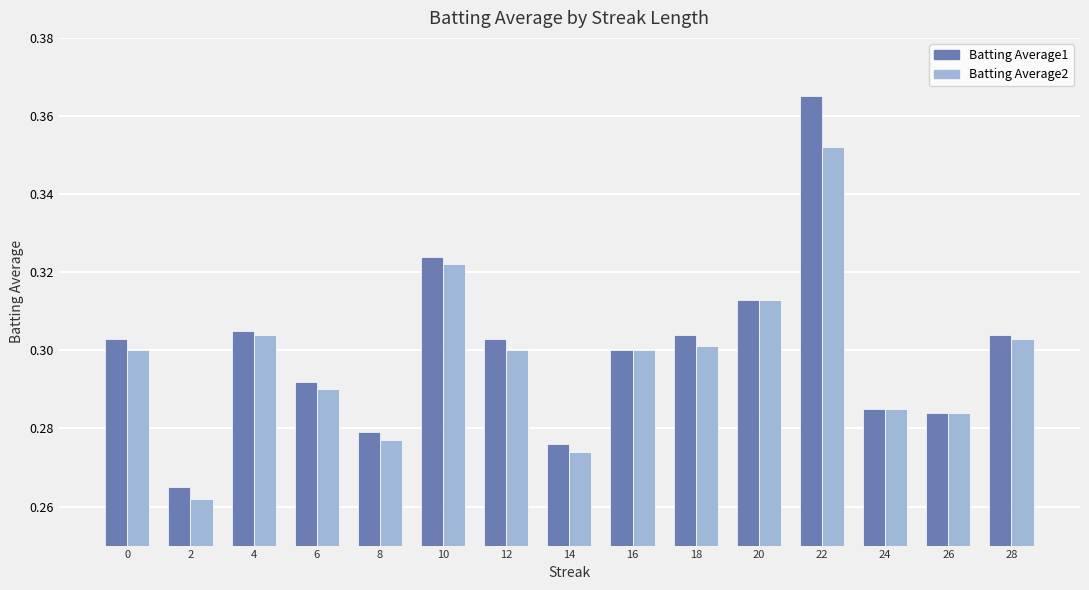

List the series in order of their peak value, highest first.

Batting Average1, Batting Average2